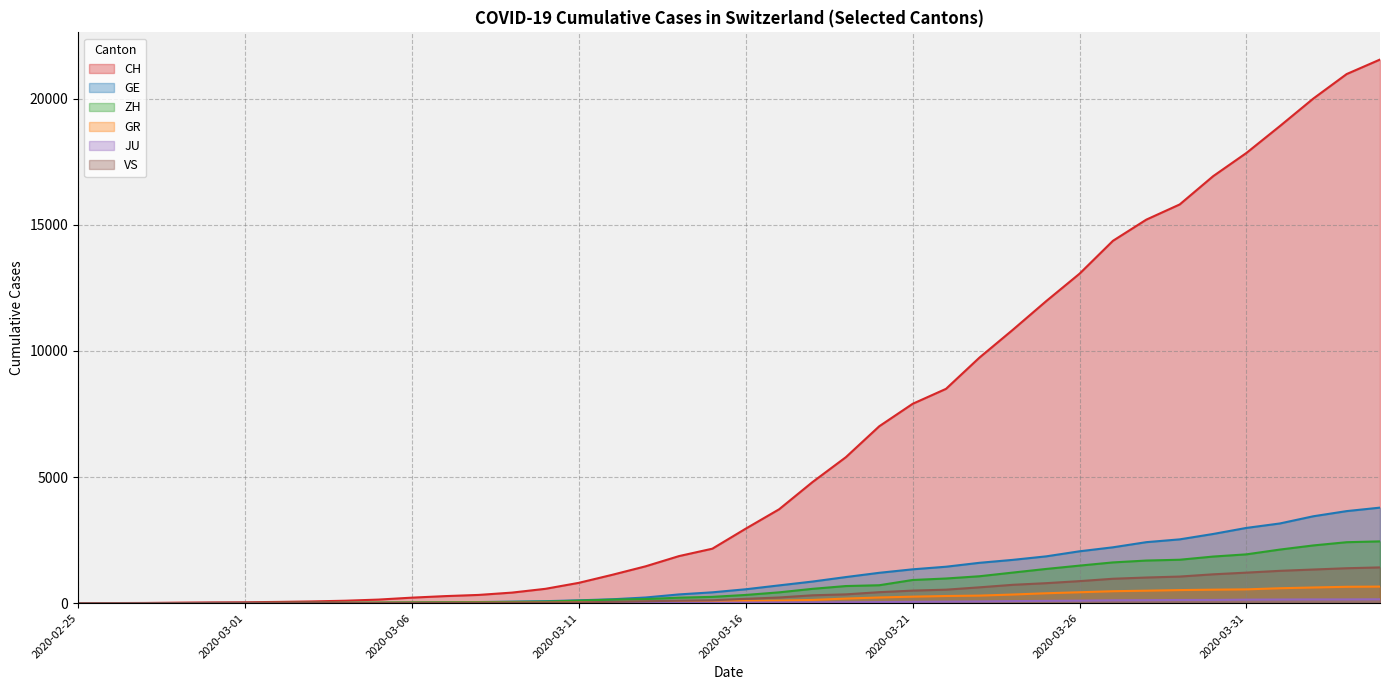

True or false: JU has more than 2 points higher than both neighbors.

False